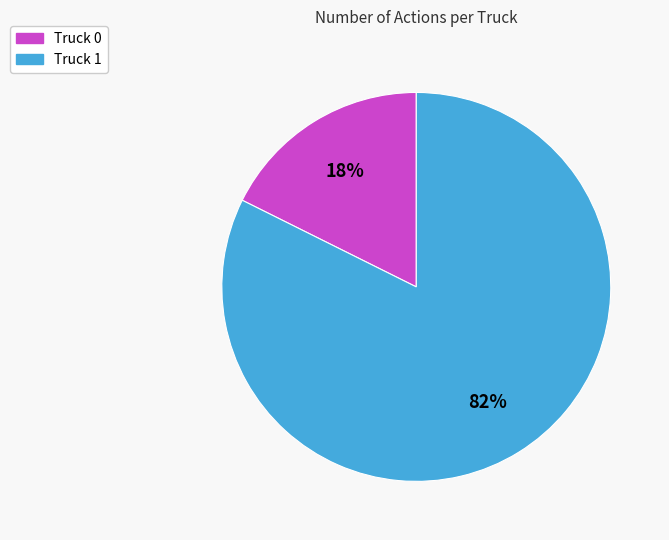

To the nearest percent, what percentage of the pie is Truck 0?

18%